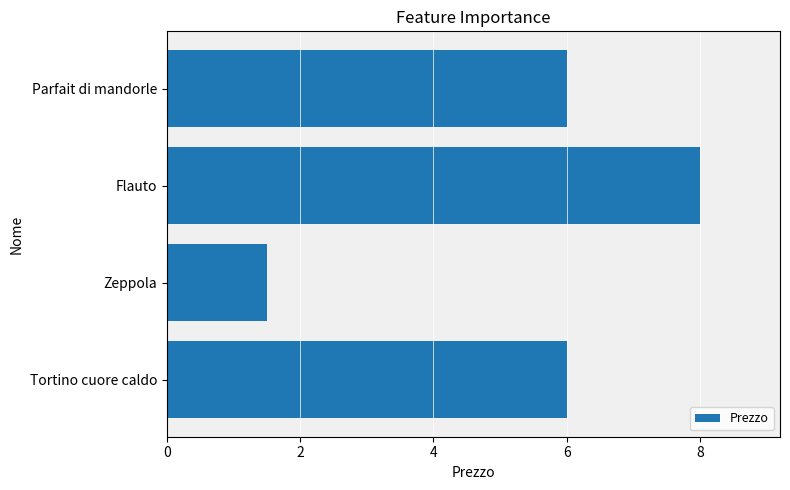

What is the sum of the values at Flauto and Zeppola?

9.5